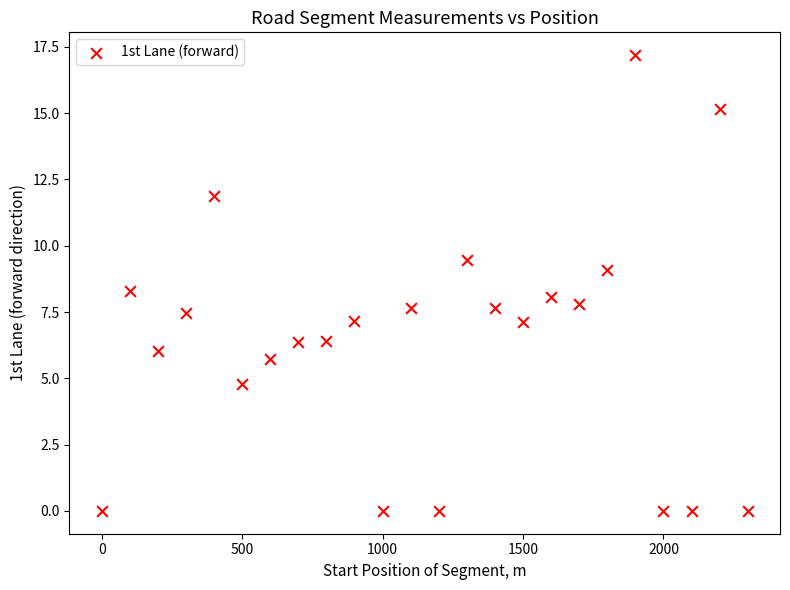

What is the range of X values (max minus min)?

2300.0